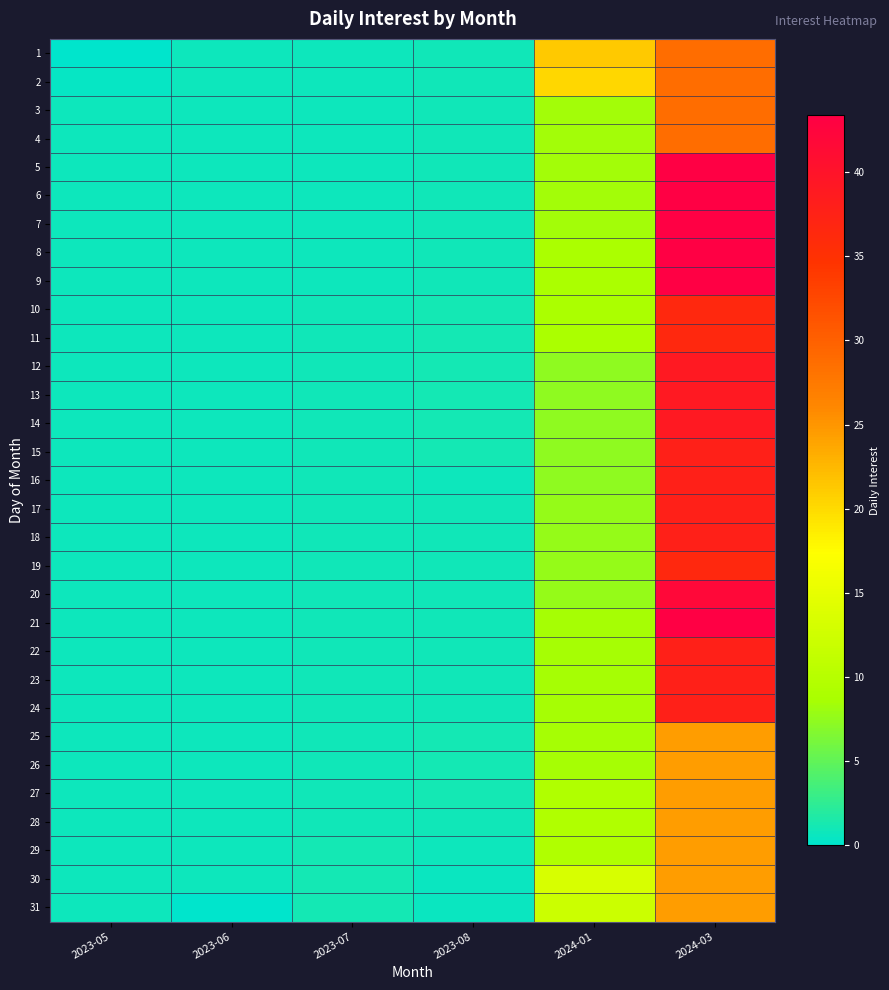

At which category is the sum across all series the highest?

2024-03